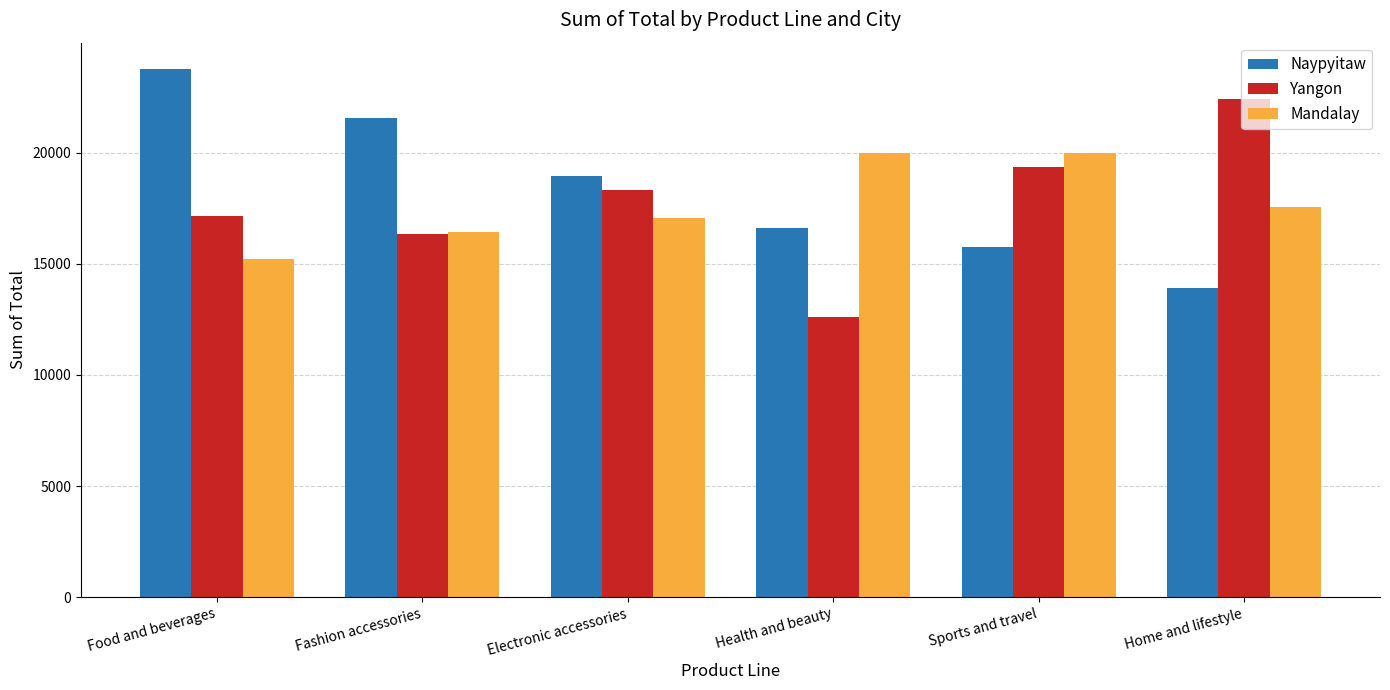

Count the number of data series in this chart.

3